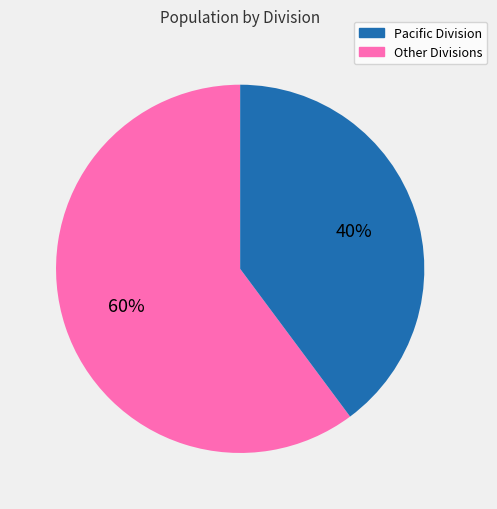

To the nearest percent, what is the difference between the largest and smallest slice percentages?

20%